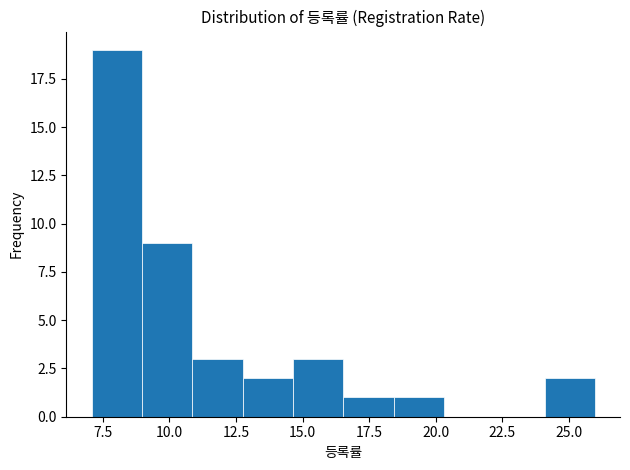

Read against the x-axis, roughly where is the centre of the tallest bar?

8.0